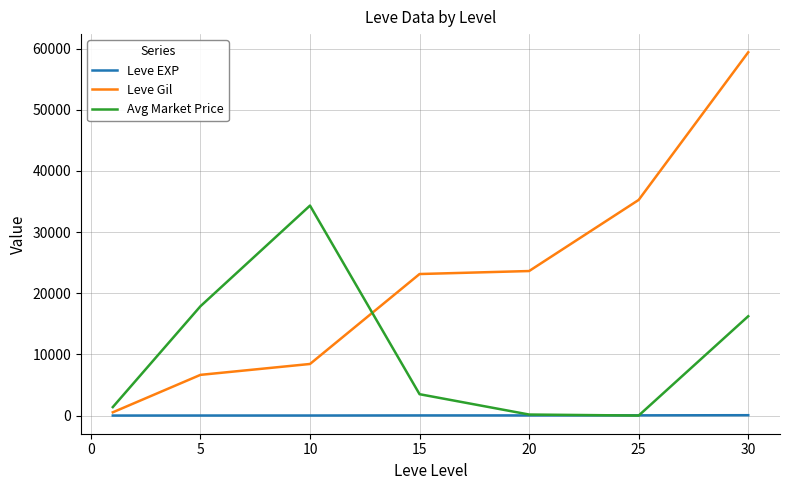

Which series ends up on top after the final intersection of Leve Gil and Avg Market Price?

Leve Gil